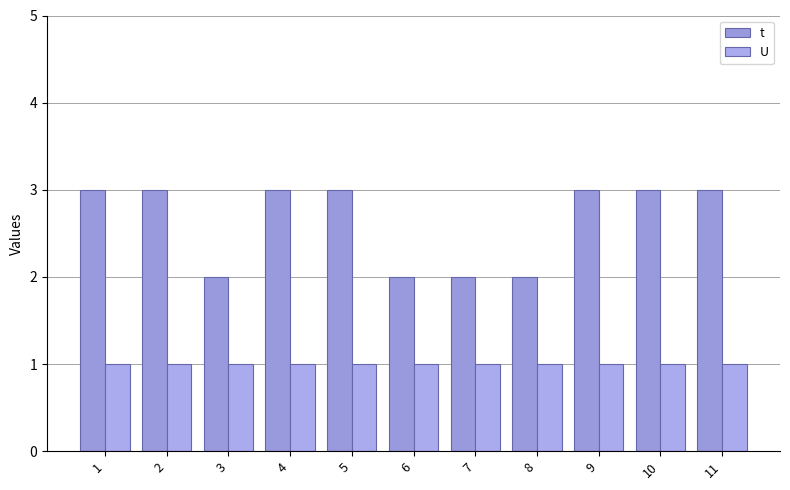

Which label corresponds to the largest value in the chart?

1